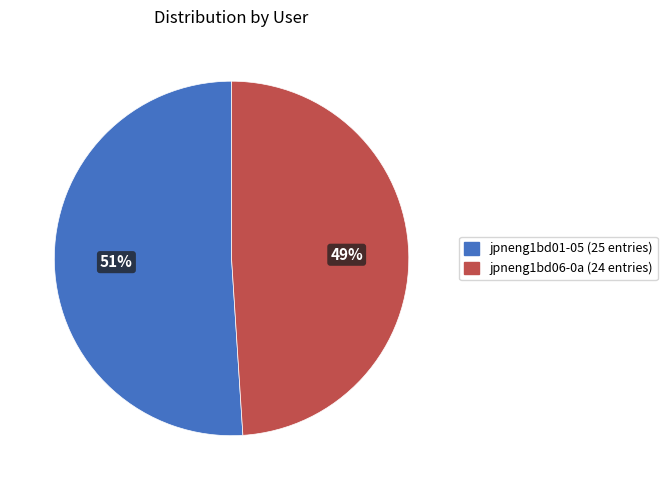

Does any single category account for the majority?

Yes